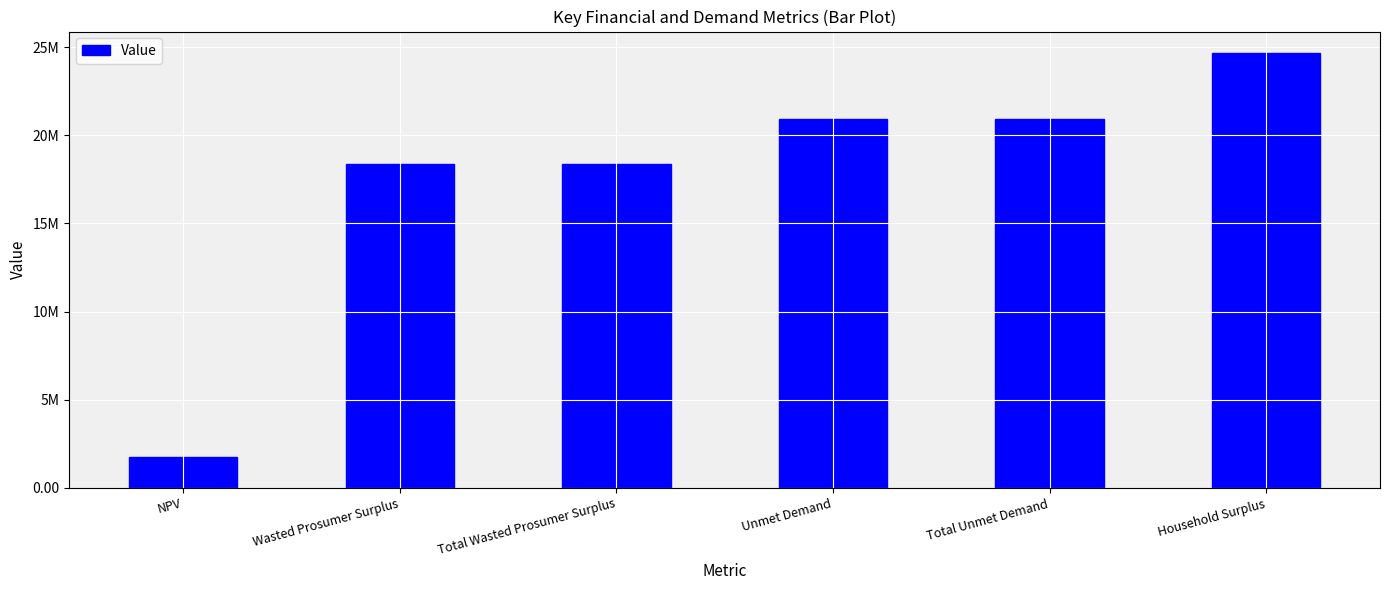

The chart shows a value of 18348722.6 at Total Wasted Prosumer Surplus. True or false?

True